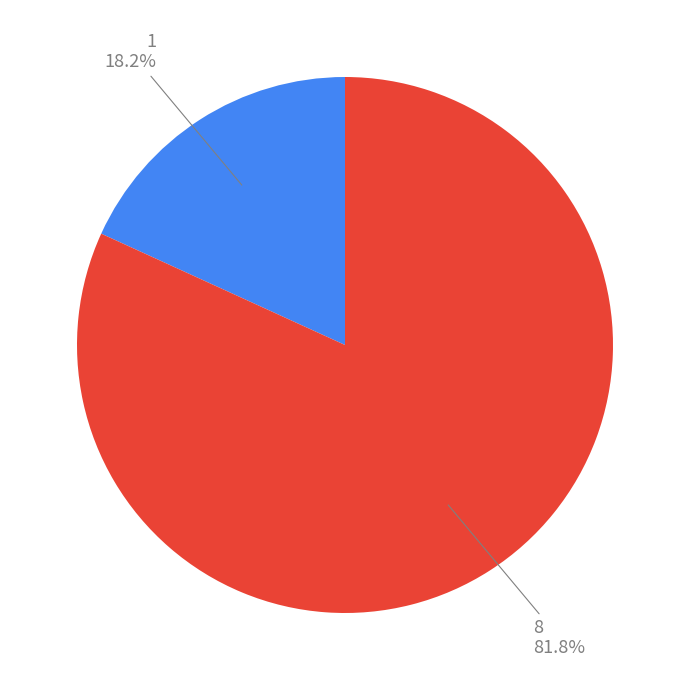

Is there any slice that represents more than half of the pie?

Yes